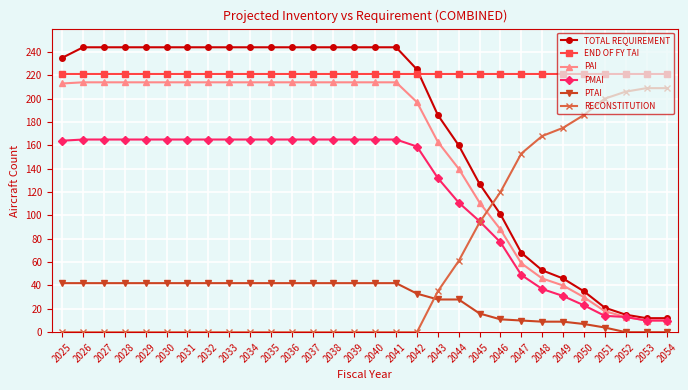

Which series has the largest total across all categories?

END OF FY TAI